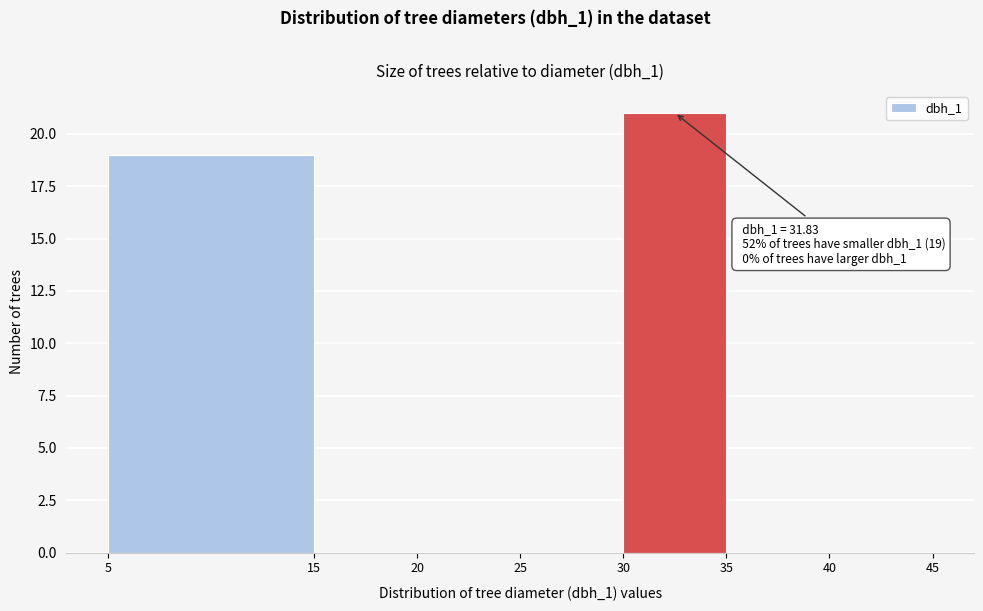

Over which range of the x-axis is the bar tallest?

30 to 35